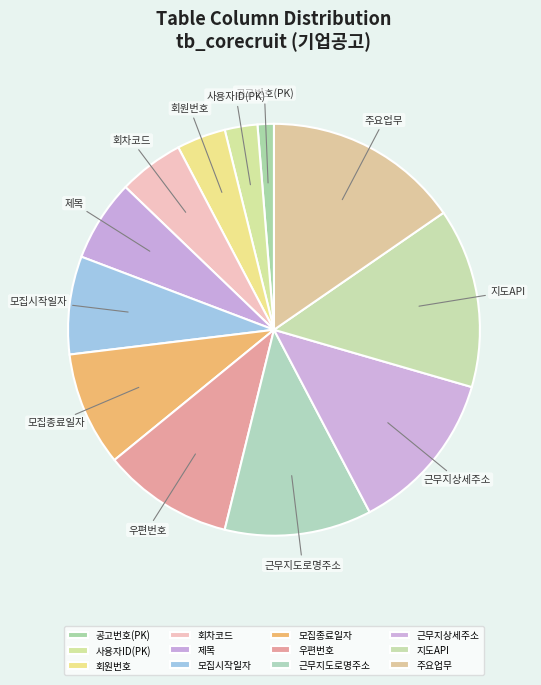

Between 회차코드 and 공고번호(PK), which is larger?

회차코드